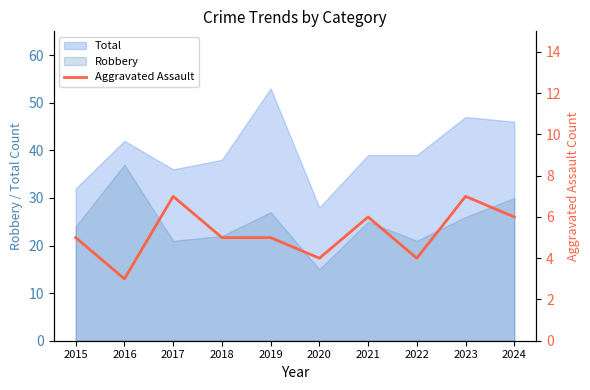

The value of Robbery at 2022 is 21. True or false?

True